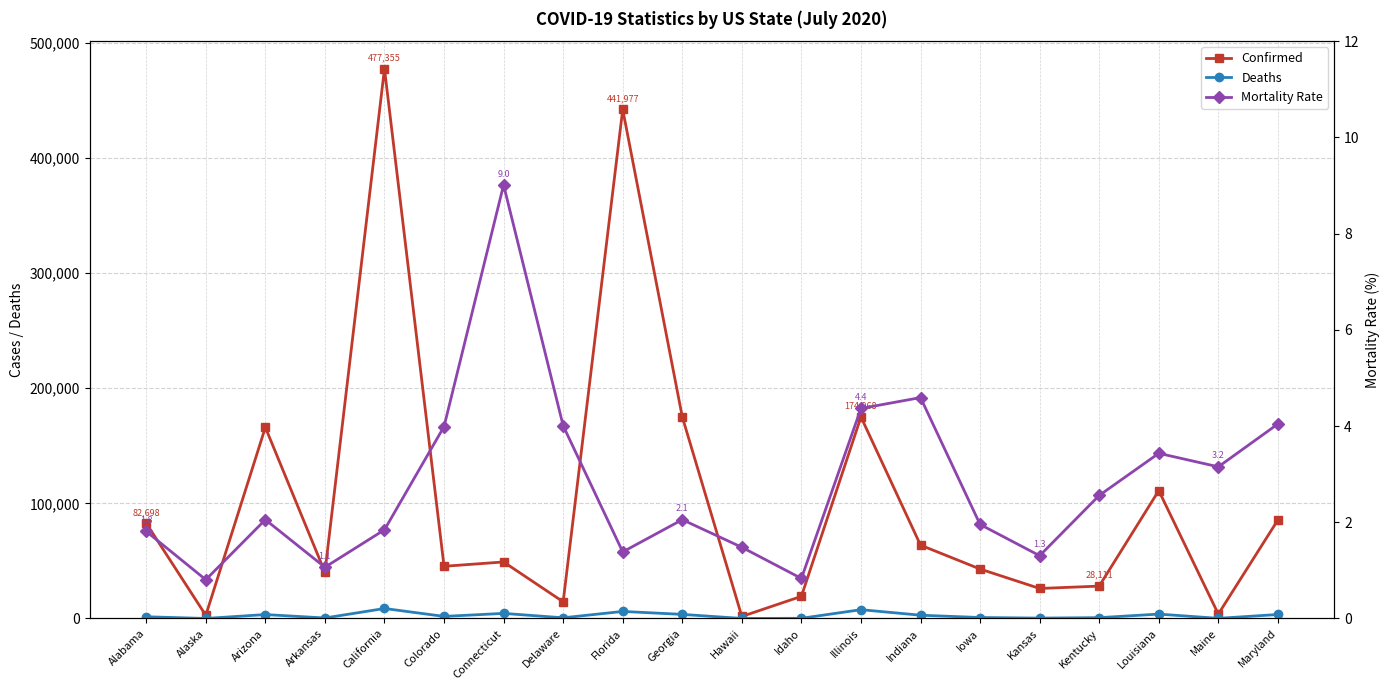

Which series changed the most between Delaware and Georgia?

Confirmed